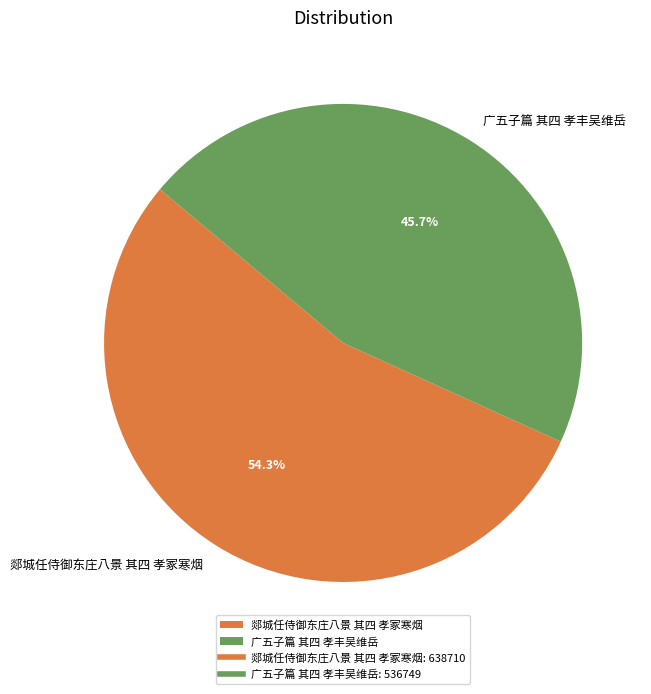

Does 郯城任侍御东庄八景 其四 孝冢寒烟 represent more than half of the total?

Yes